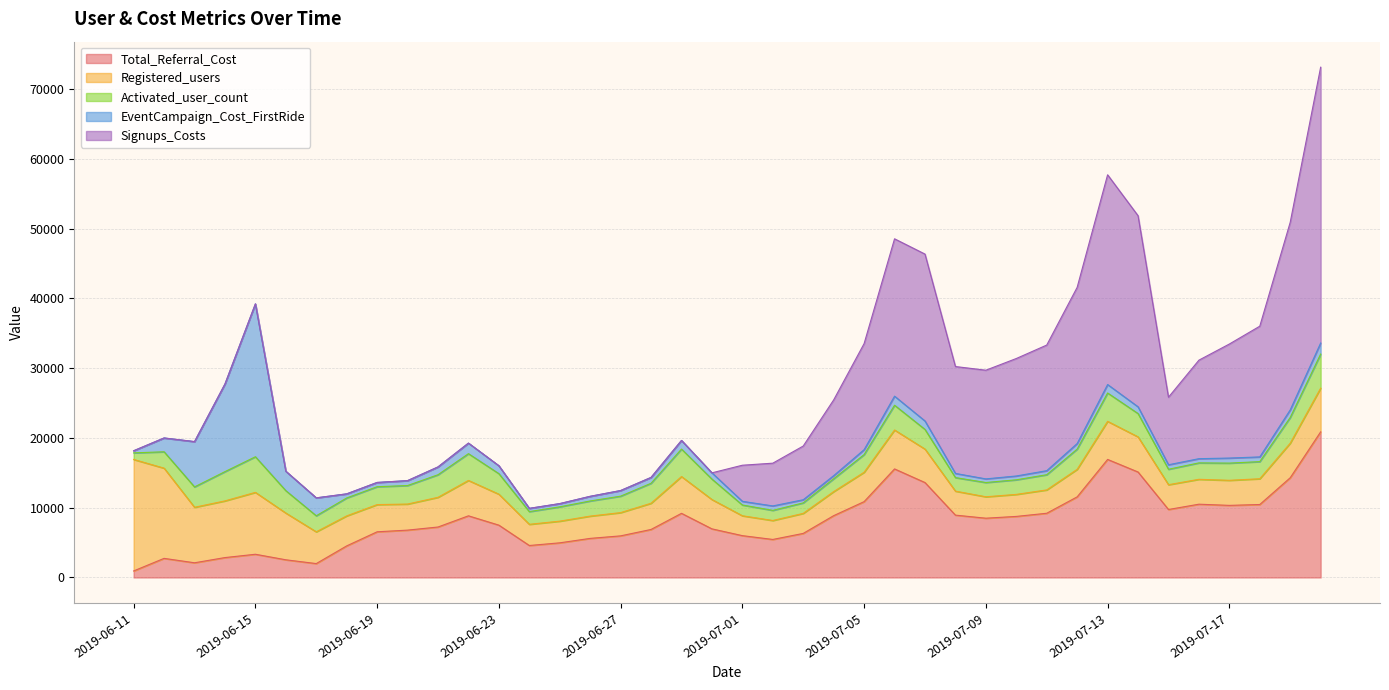

What is the sum of all Activated_user_count values?

108756.0